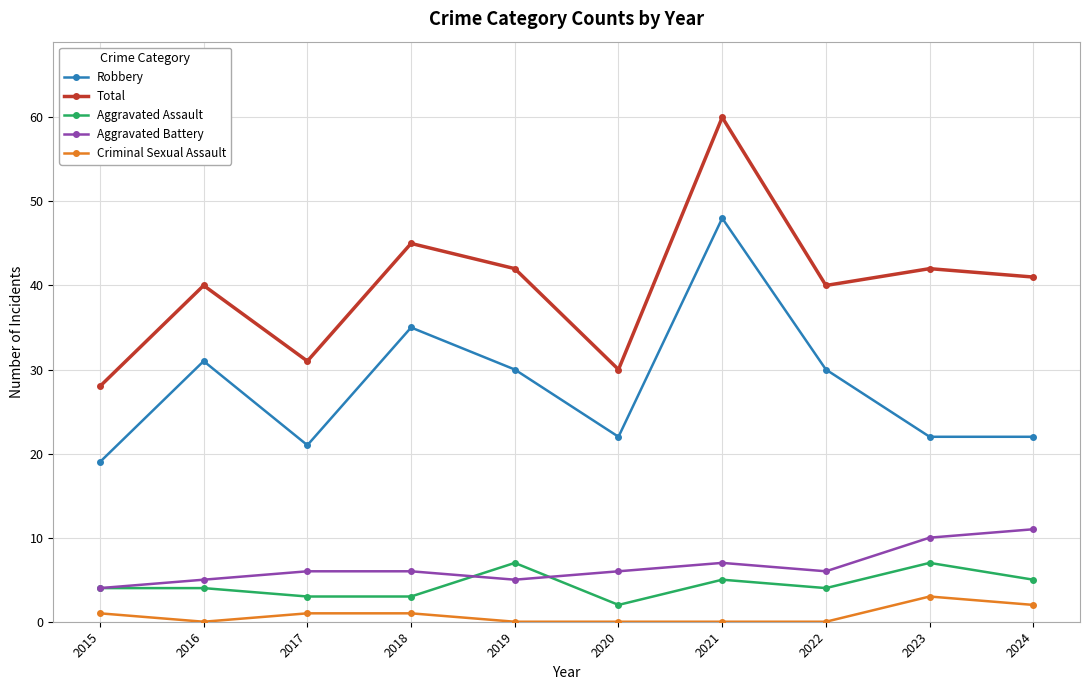

What is the average value of the Robbery series?

28